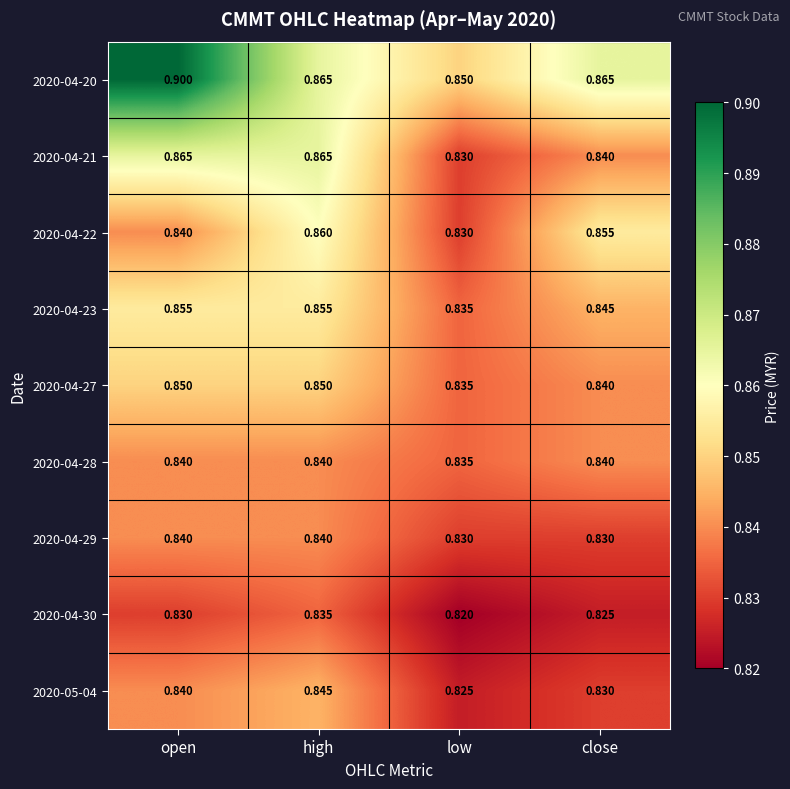

How many categories are shown in the chart?

4